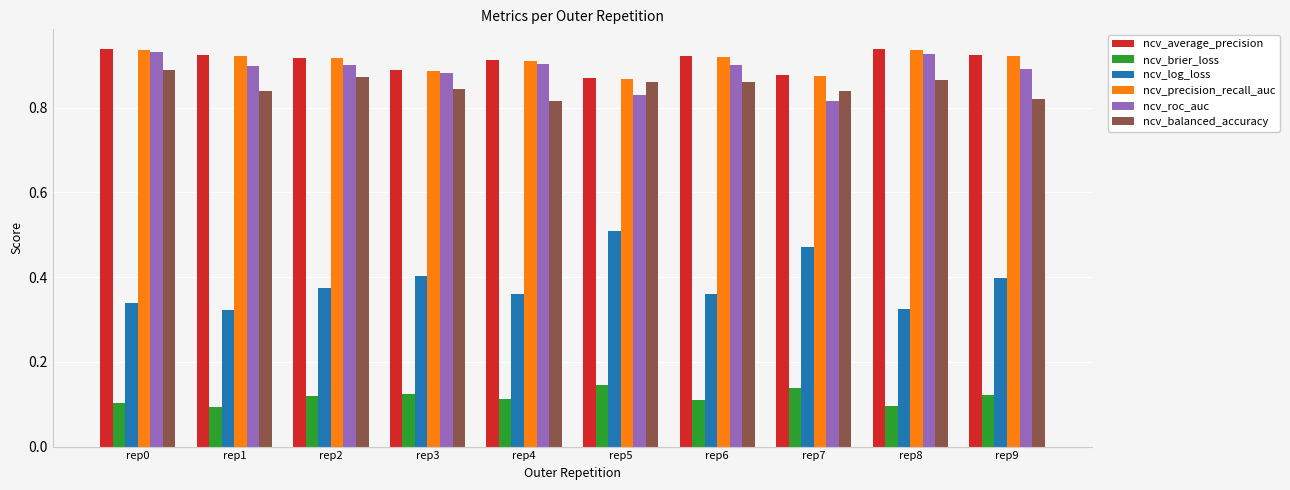

Count the ncv_average_precision values in the range 0 to 1.

10